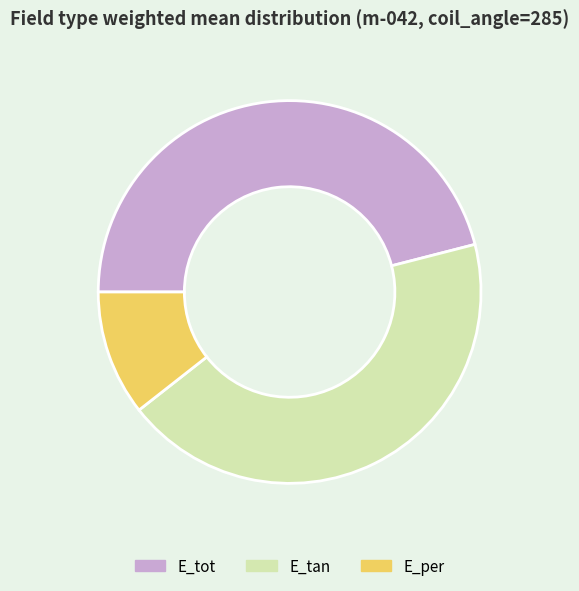

True or false: E_tot accounts for 55% of the total.

False